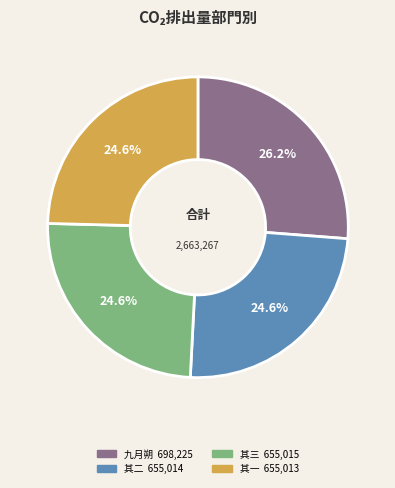

Is there a majority slice in this chart?

No